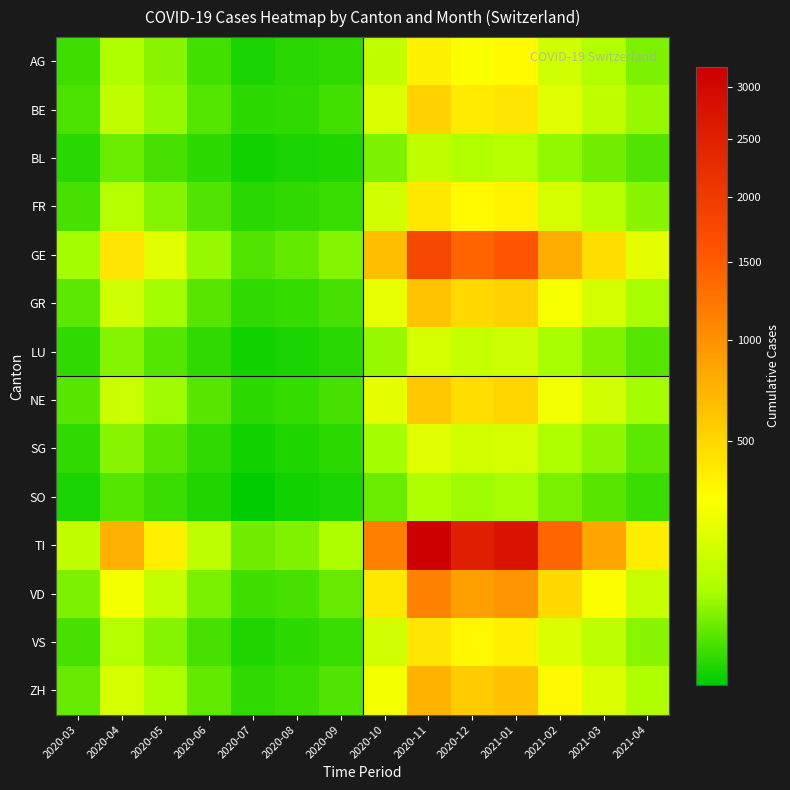

Which series has the largest total across all categories?

TI